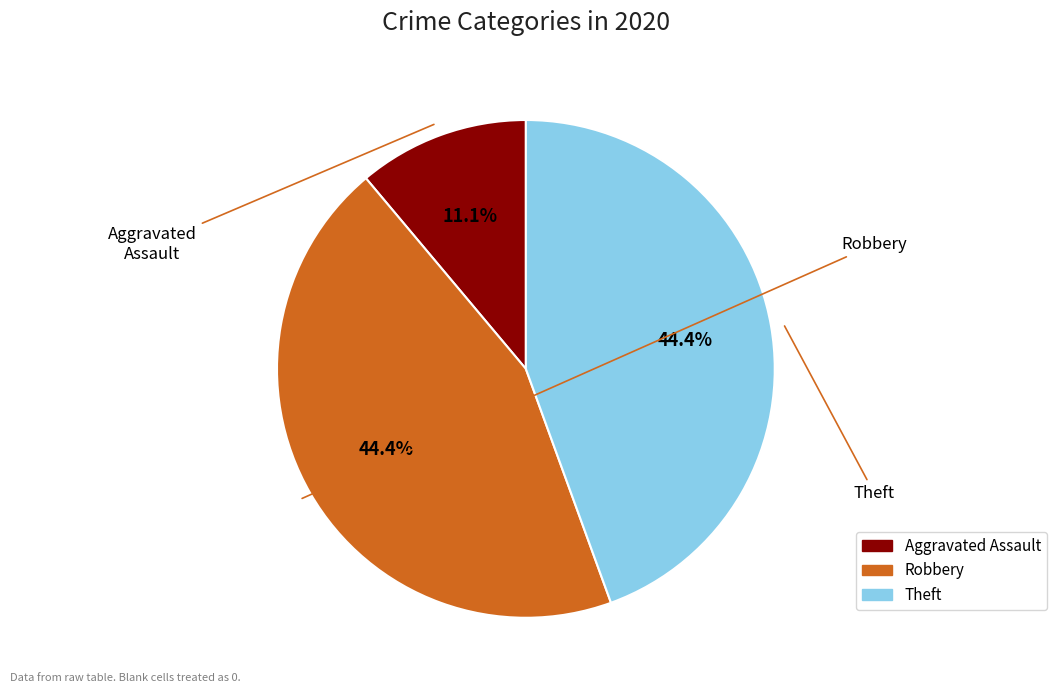

Does any single category account for the majority?

No